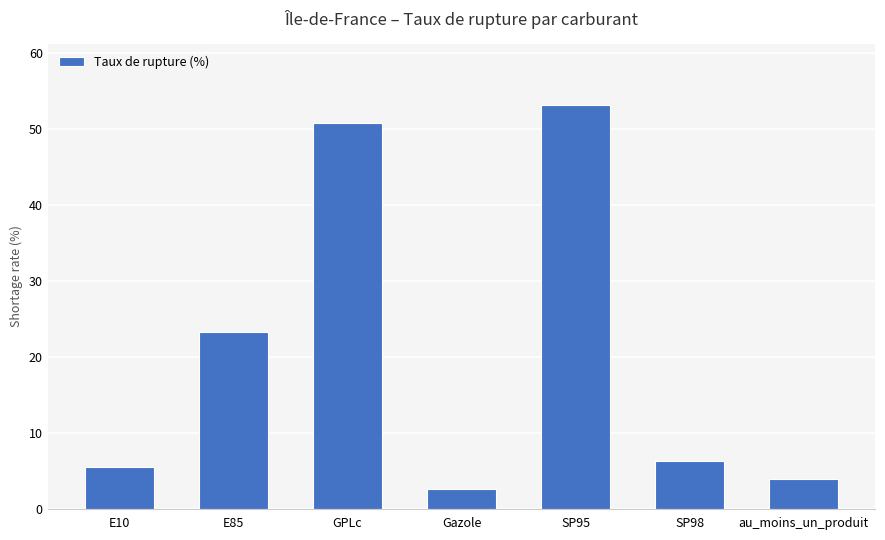

What is the sum of all values?

145.4